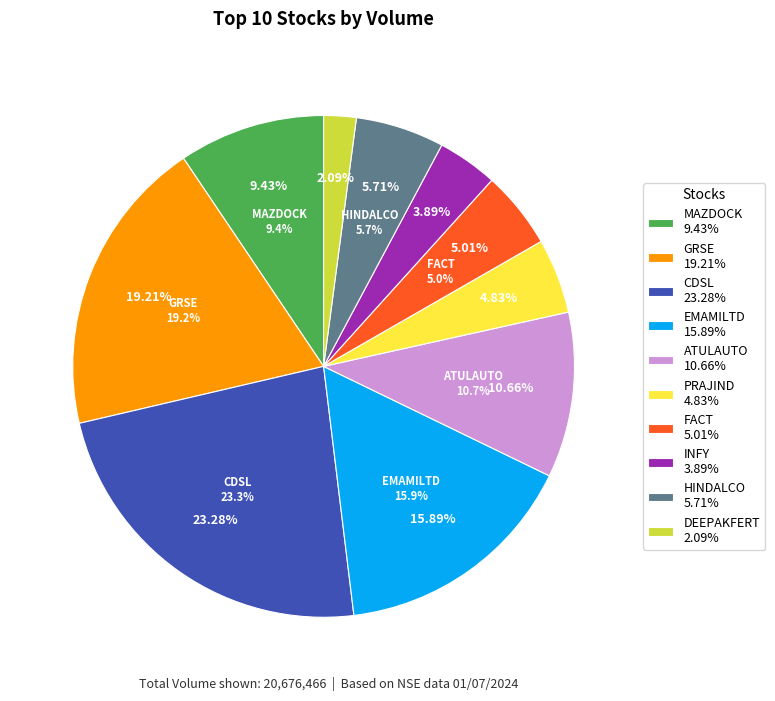

What is the change in value from PRAJIND to FACT?

+37121